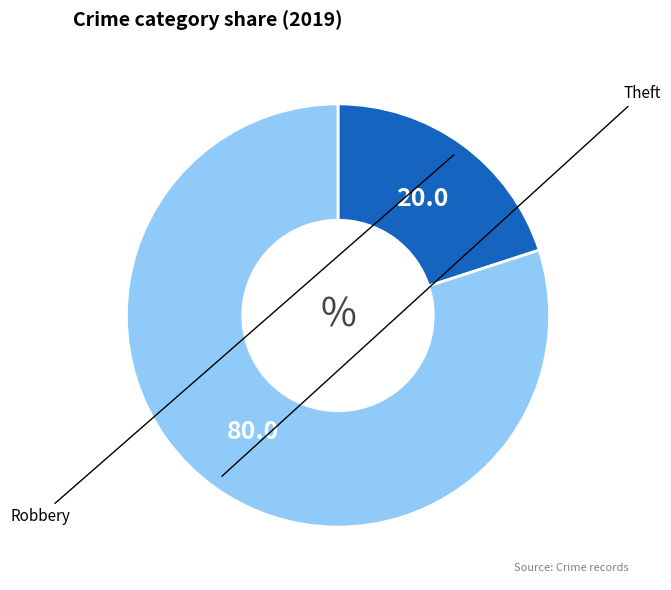

Does any single category account for the majority?

Yes